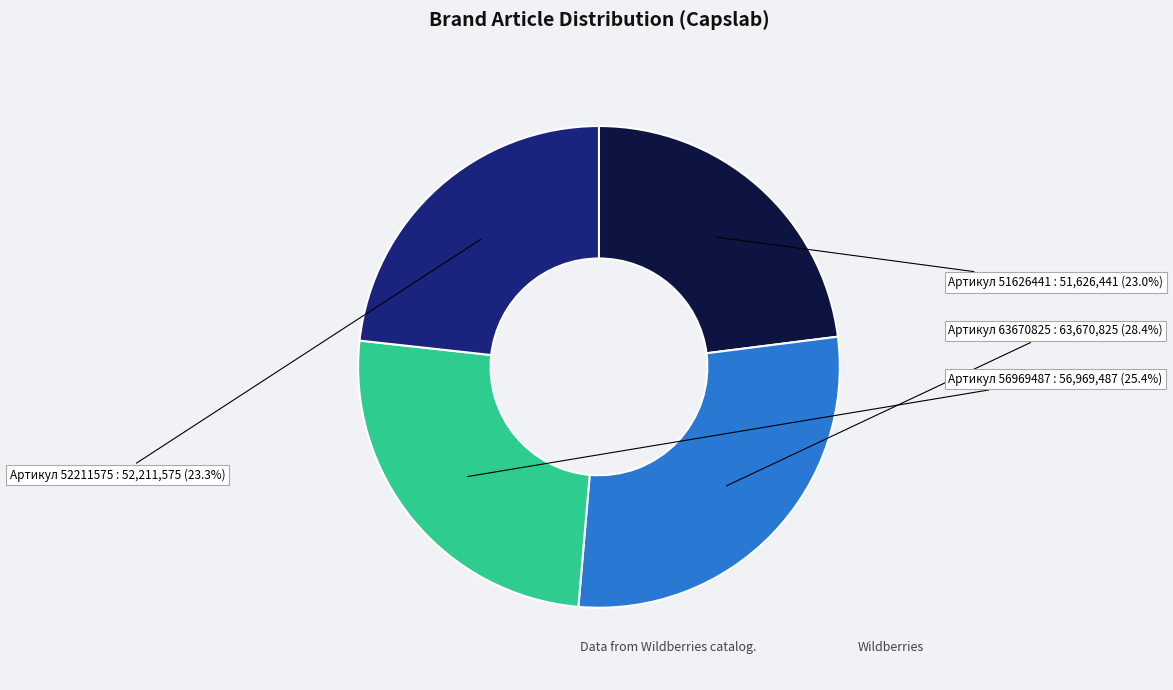

Is there a majority slice in this chart?

No